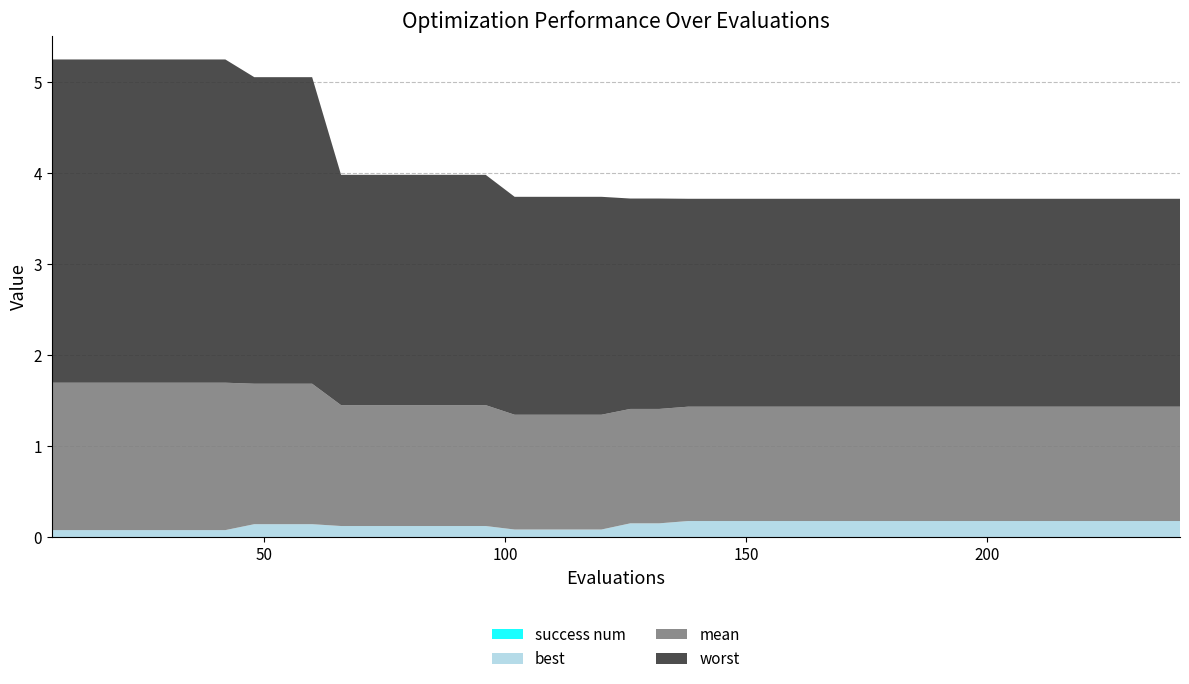

Reading right to left, list all the values displayed in this chart.

mean: 1.3	1.3	1.3	1.3	1.3	1.3	1.3	1.3	1.3	1.3	1.3	1.3	1.3	1.3	1.3	1.3	1.3	1.3	1.3	1.3	1.3	1.3	1.3	1.3	1.3	1.3	1.3	1.3	1.3	1.3	1.5	1.5	1.5	1.6	1.6	1.6	1.6	1.6	1.6	1.6
best: 0.2	0.2	0.2	0.2	0.2	0.2	0.2	0.2	0.2	0.2	0.2	0.2	0.2	0.2	0.2	0.2	0.2	0.2	0.2	0.2	0.1	0.1	0.1	0.1	0.1	0.1	0.1	0.1	0.1	0.1	0.1	0.1	0.1	0.1	0.1	0.1	0.1	0.1	0.1	0.1
worst: 2.3	2.3	2.3	2.3	2.3	2.3	2.3	2.3	2.3	2.3	2.3	2.3	2.3	2.3	2.3	2.3	2.3	2.3	2.3	2.3	2.4	2.4	2.4	2.4	2.5	2.5	2.5	2.5	2.5	2.5	3.4	3.4	3.4	3.6	3.6	3.6	3.6	3.6	3.6	3.6
success num: 0.0	0.0	0.0	0.0	0.0	0.0	0.0	0.0	0.0	0.0	0.0	0.0	0.0	0.0	0.0	0.0	0.0	0.0	0.0	0.0	0.0	0.0	0.0	0.0	0.0	0.0	0.0	0.0	0.0	0.0	0.0	0.0	0.0	0.0	0.0	0.0	0.0	0.0	0.0	0.0